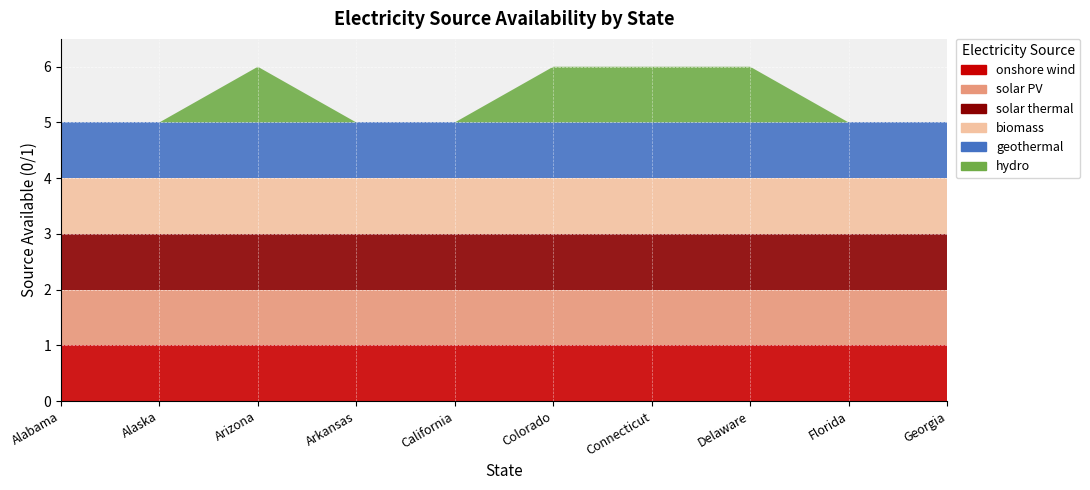

Reading right to left, list all the values displayed in this chart.

onshore wind: 1	1	1	1	1	1	1	1	1	1
solar PV: 1	1	1	1	1	1	1	1	1	1
solar thermal: 1	1	1	1	1	1	1	1	1	1
biomass: 1	1	1	1	1	1	1	1	1	1
geothermal: 1	1	1	1	1	1	1	1	1	1
hydro: 0	0	1	1	1	0	0	1	0	0